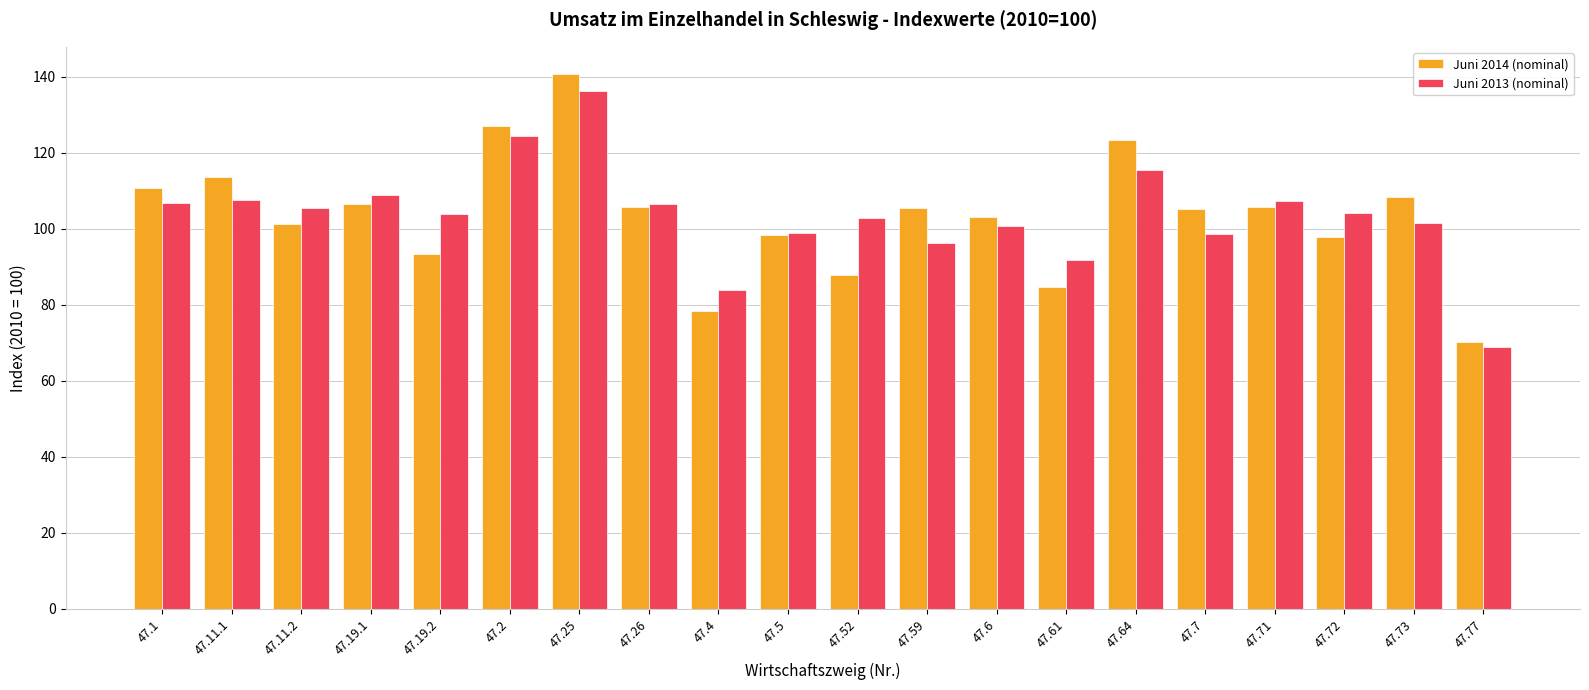

Does the chart contain stacked bars?

No